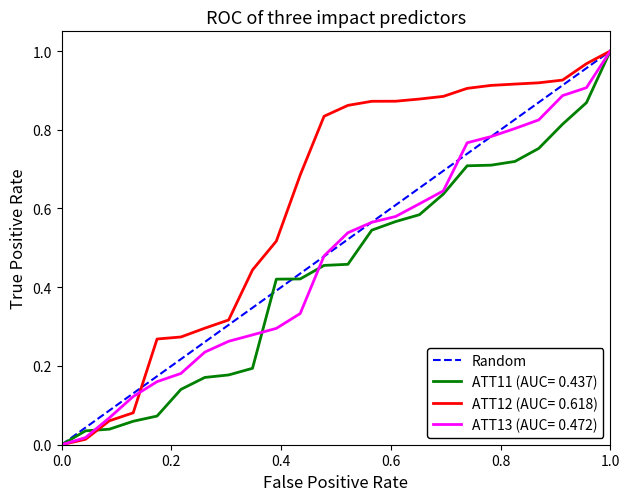

Count the values in the range 0 to 1.

2